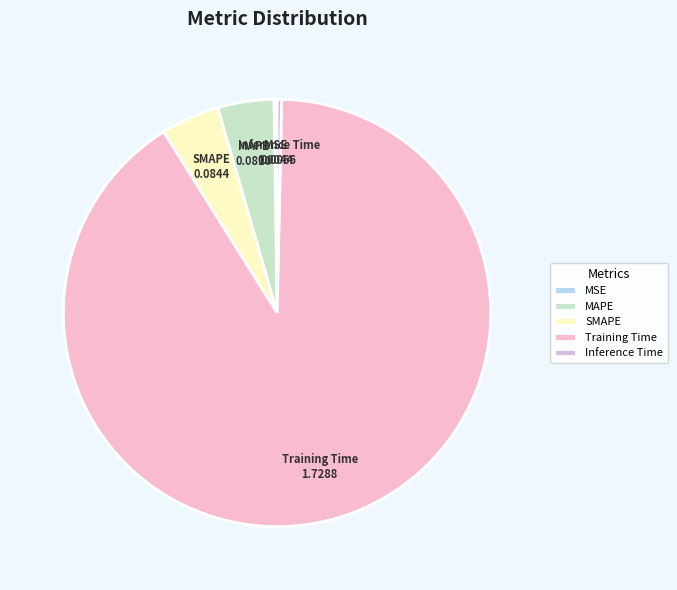

Which category accounts for the majority?

Training Time